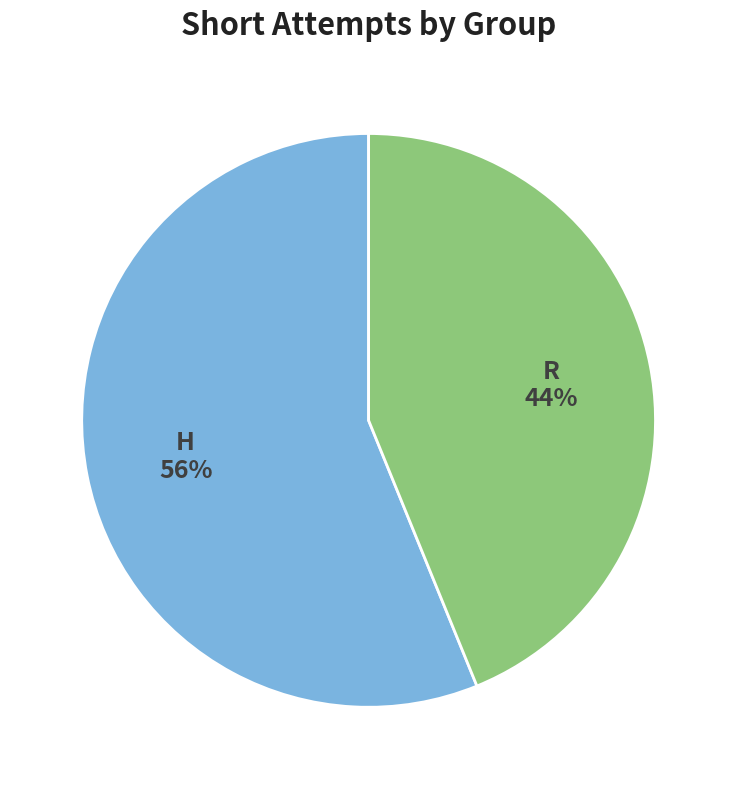

Is there a majority slice in this chart?

Yes